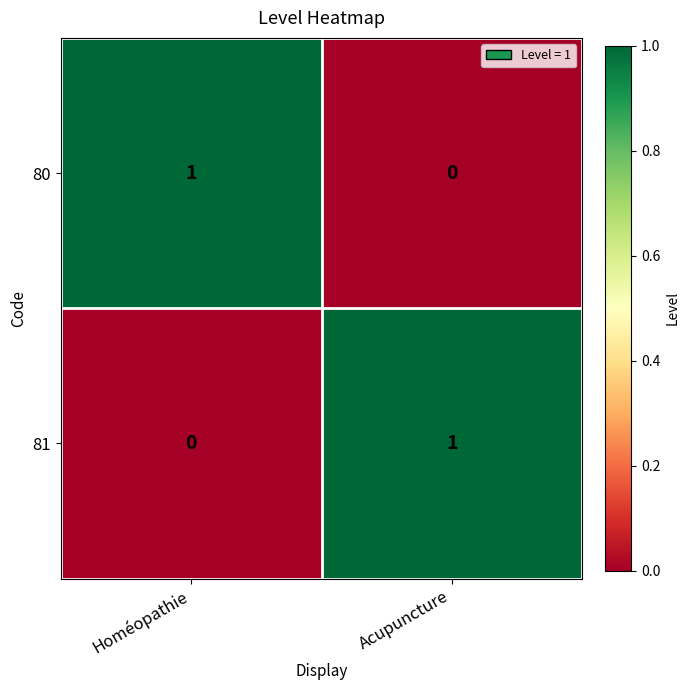

Reading right to left, transcribe all the data shown in this chart.

80: 0	1
81: 1	0